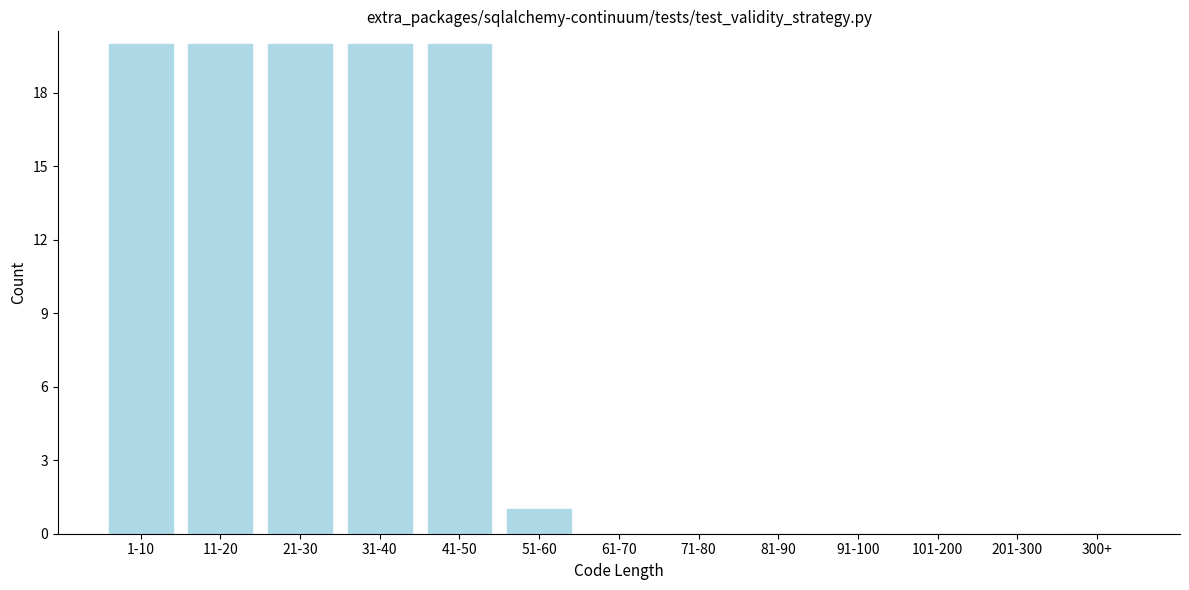

Reading left to right, transcribe all the data shown in this chart.

1-10=20	11-20=20	21-30=20	31-40=20	41-50=20	51-60=1	61-70=0	71-80=0	81-90=0	91-100=0	101-200=0	201-300=0	300+=0